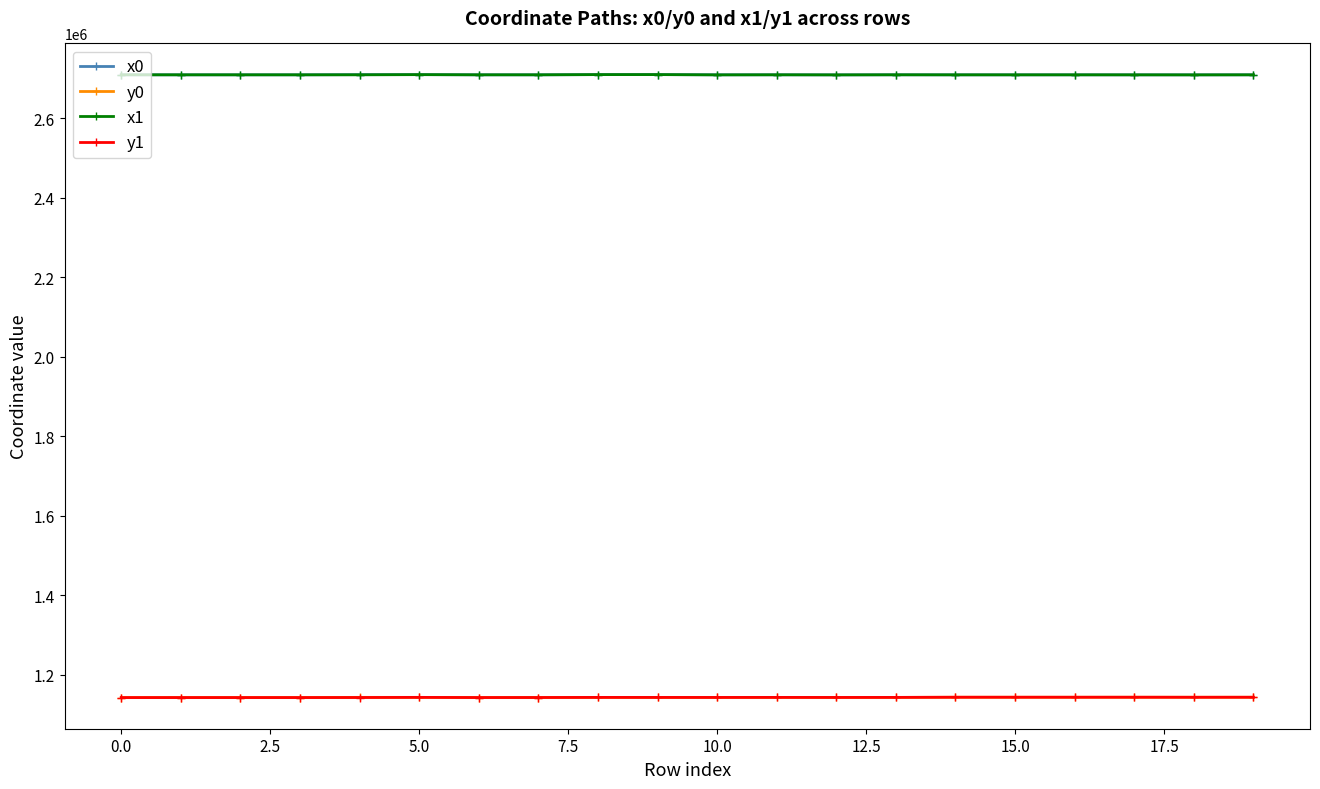

True or false: y1 and x0 cross at least once.

False